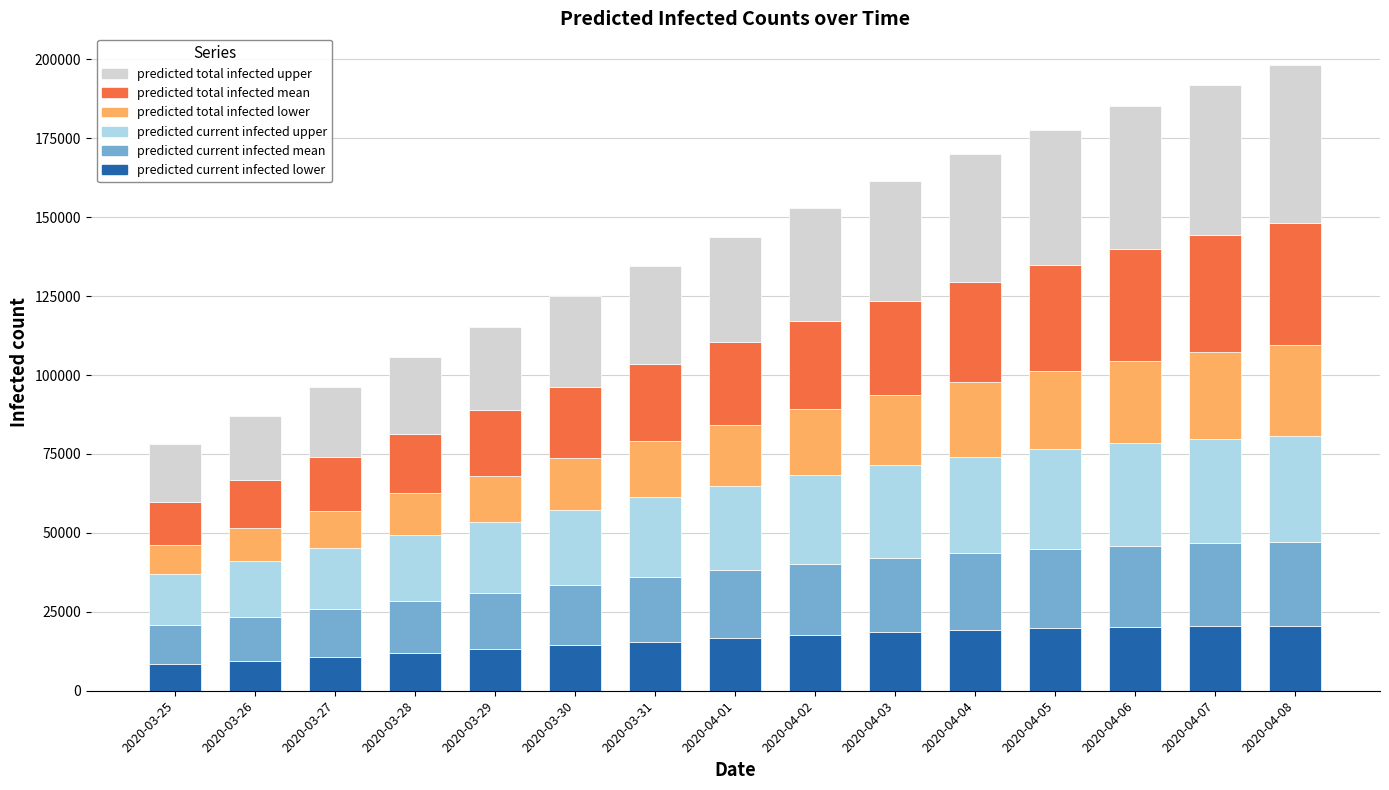

Are the bars horizontal?

No